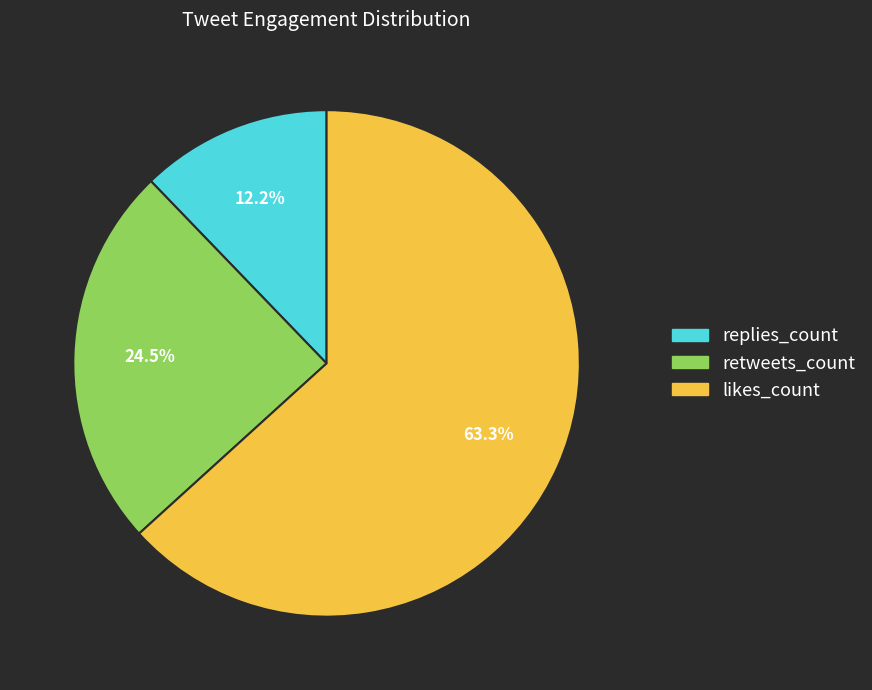

How many segments does this pie chart have?

3